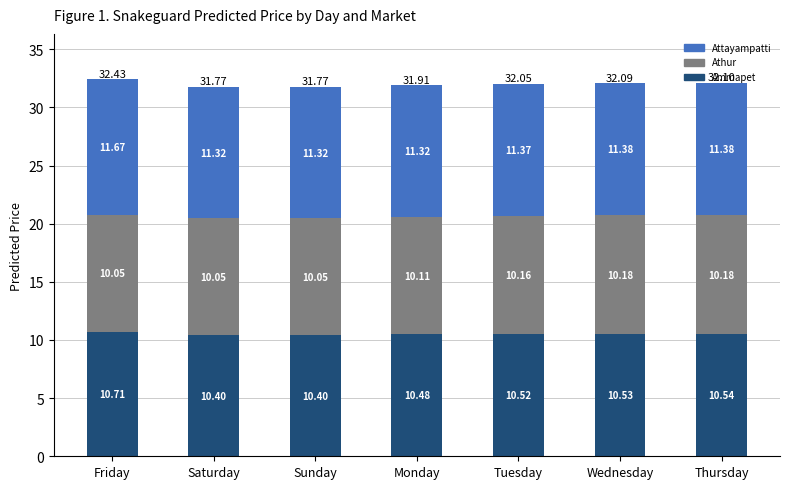

How many data points does each series have?

7